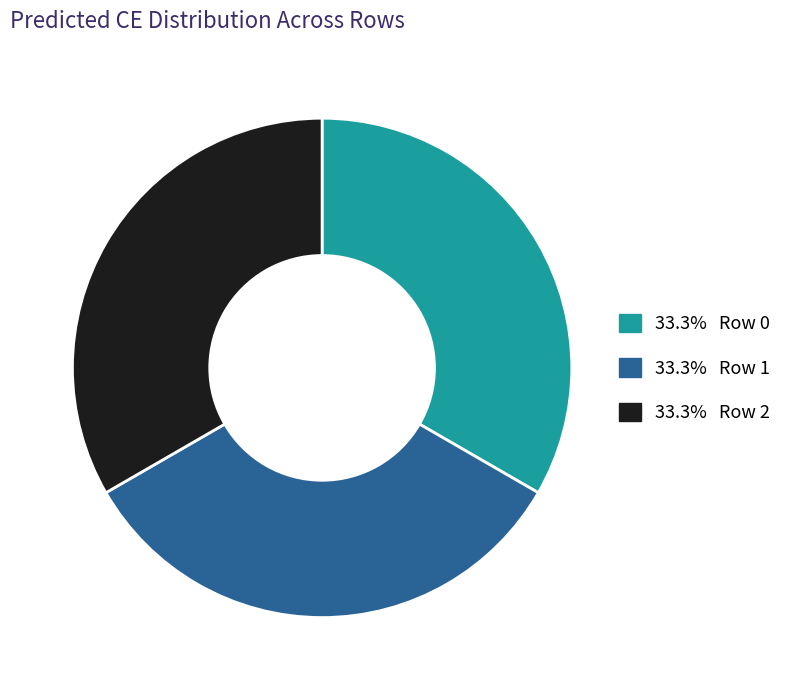

Is there a majority slice in this chart?

No